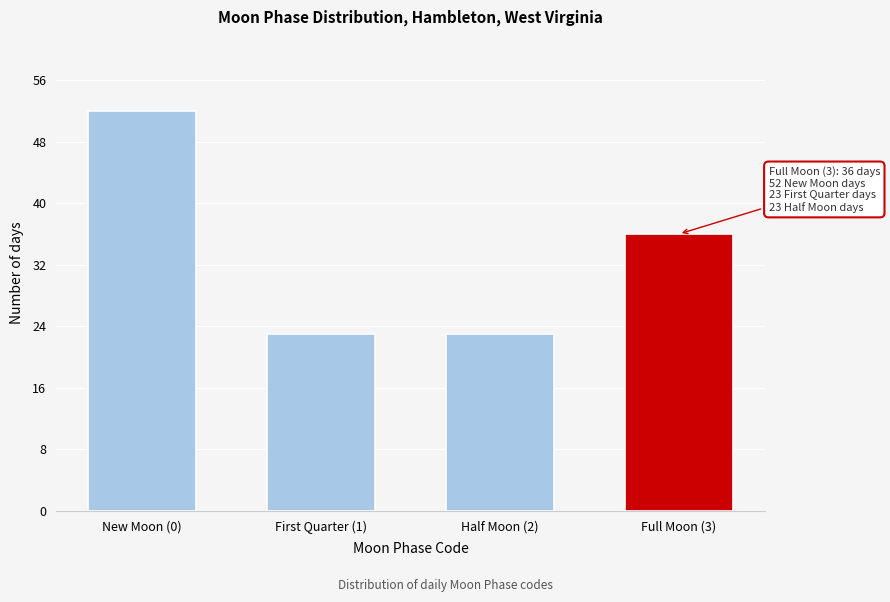

Reading left to right, what are all the values shown in this chart?

New Moon (0)=52	First Quarter (1)=23	Half Moon (2)=23	Full Moon (3)=36